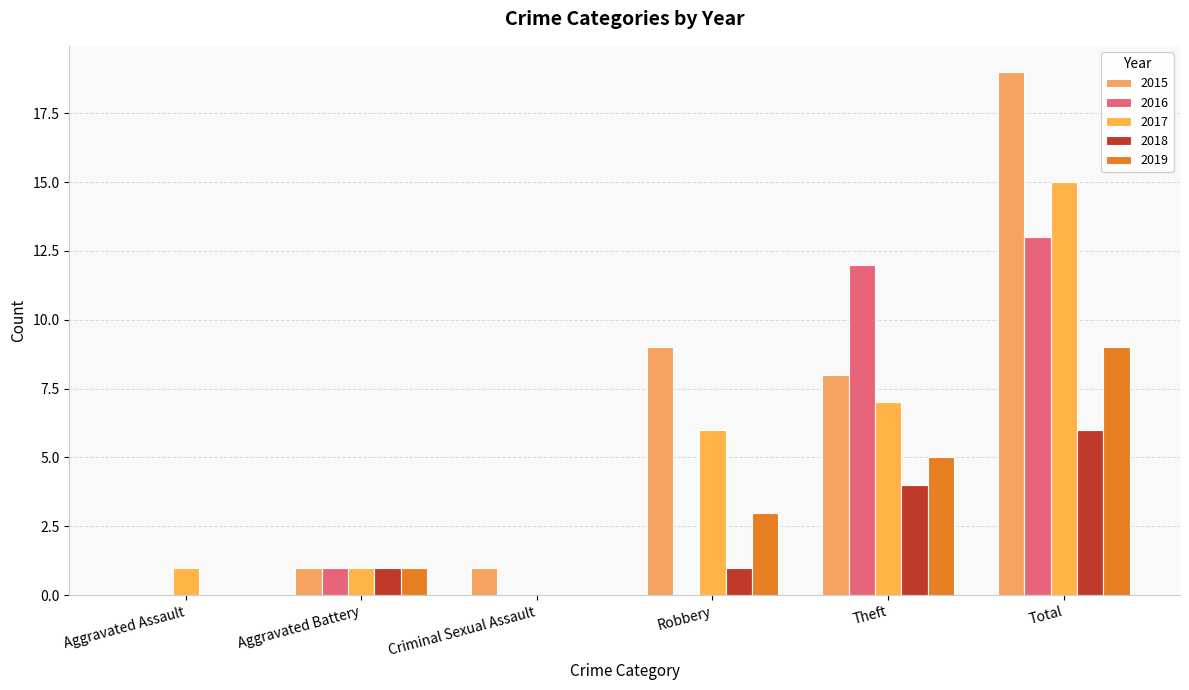

How many series are shown in this chart?

5